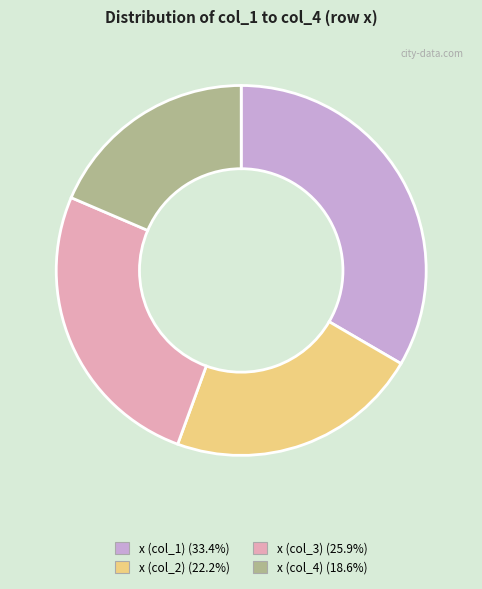

How many segments does this pie chart have?

4